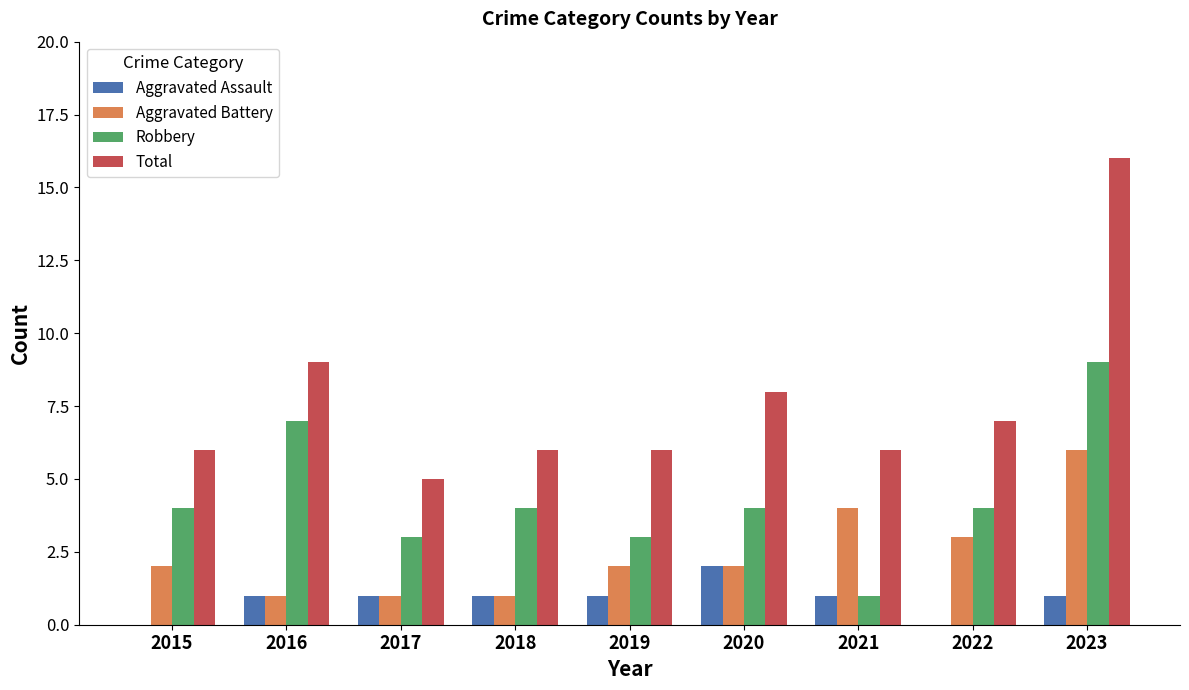

True or false: Aggravated Battery has a value of 3 at 2022.

True